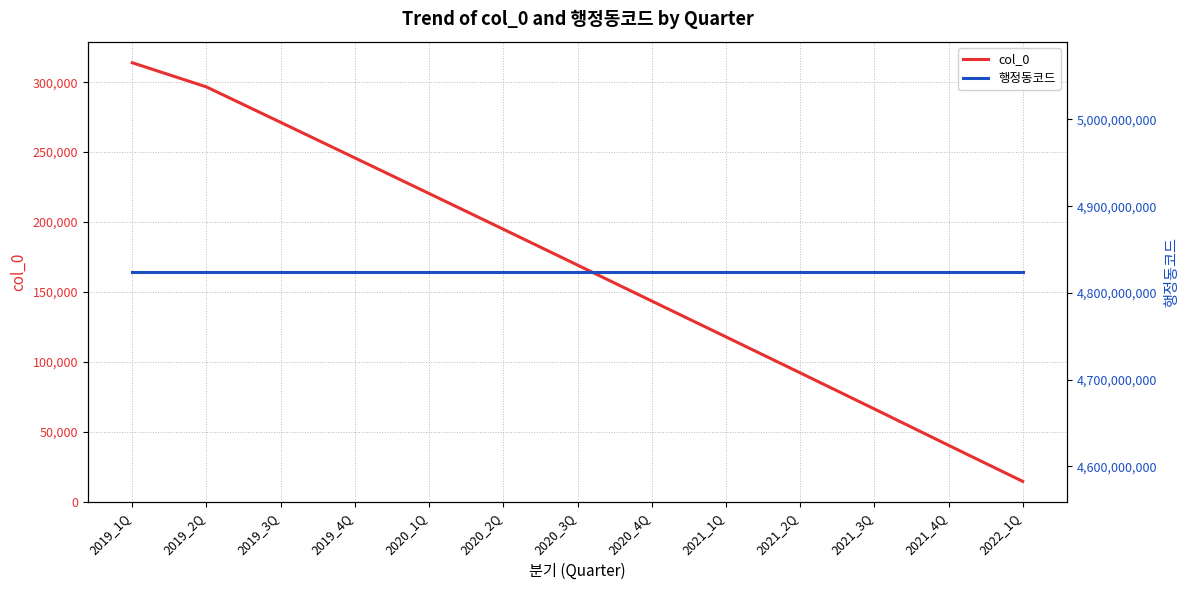

Reading left to right, transcribe all the data shown in this chart.

col_0: 2019_1Q=313896	2019_2Q=296589	2019_3Q=271242	2019_4Q=245830	2020_1Q=220369	2020_2Q=194839	2020_3Q=169187	2020_4Q=143499	2021_1Q=117859	2021_2Q=92135	2021_3Q=66300	2021_4Q=40308	2022_1Q=14499
행정동코드: 2019_1Q=4824059500	2019_2Q=4824059500	2019_3Q=4824059500	2019_4Q=4824059500	2020_1Q=4824059500	2020_2Q=4824059500	2020_3Q=4824059500	2020_4Q=4824059500	2021_1Q=4824059500	2021_2Q=4824059500	2021_3Q=4824059500	2021_4Q=4824059500	2022_1Q=4824059500